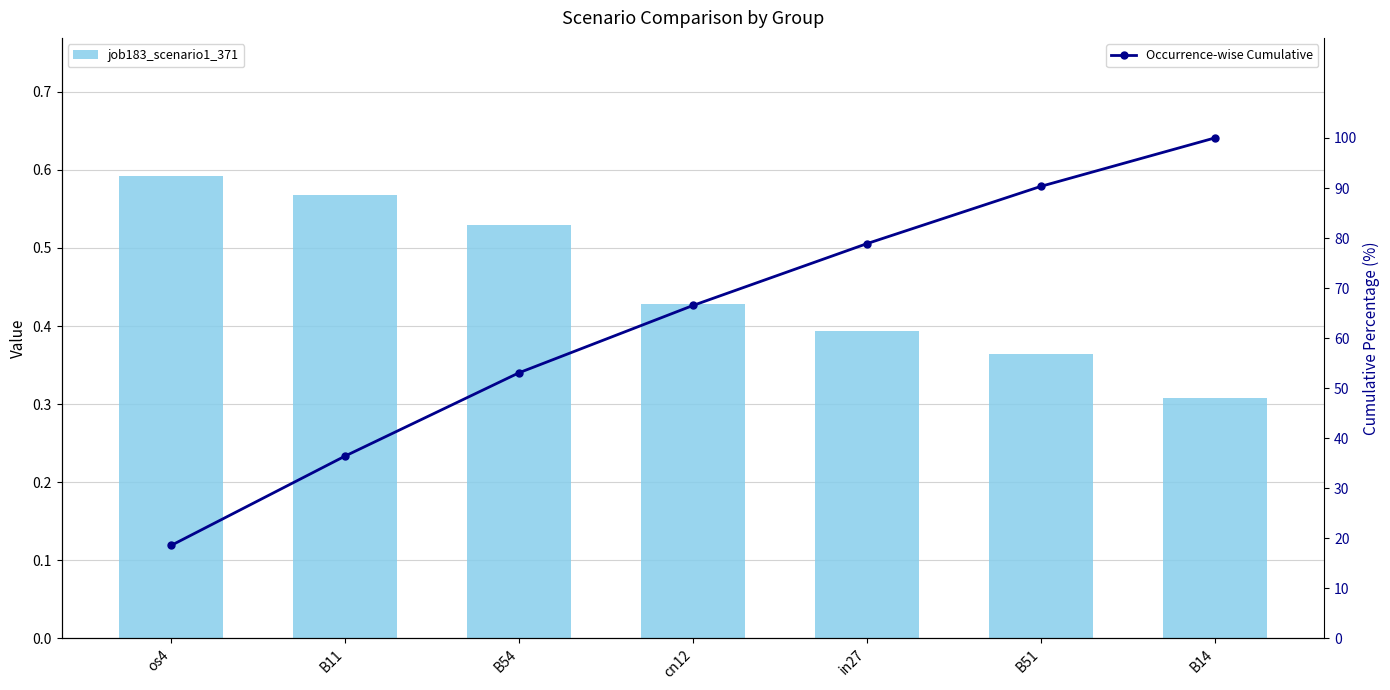

Reading left to right, extract all data points from this chart.

job183_scenario1_371: 0.6	0.6	0.5	0.4	0.4	0.4	0.3
Occurrence-wise Cumulative: 18.6	36.4	53.1	66.5	78.9	90.3	100.0